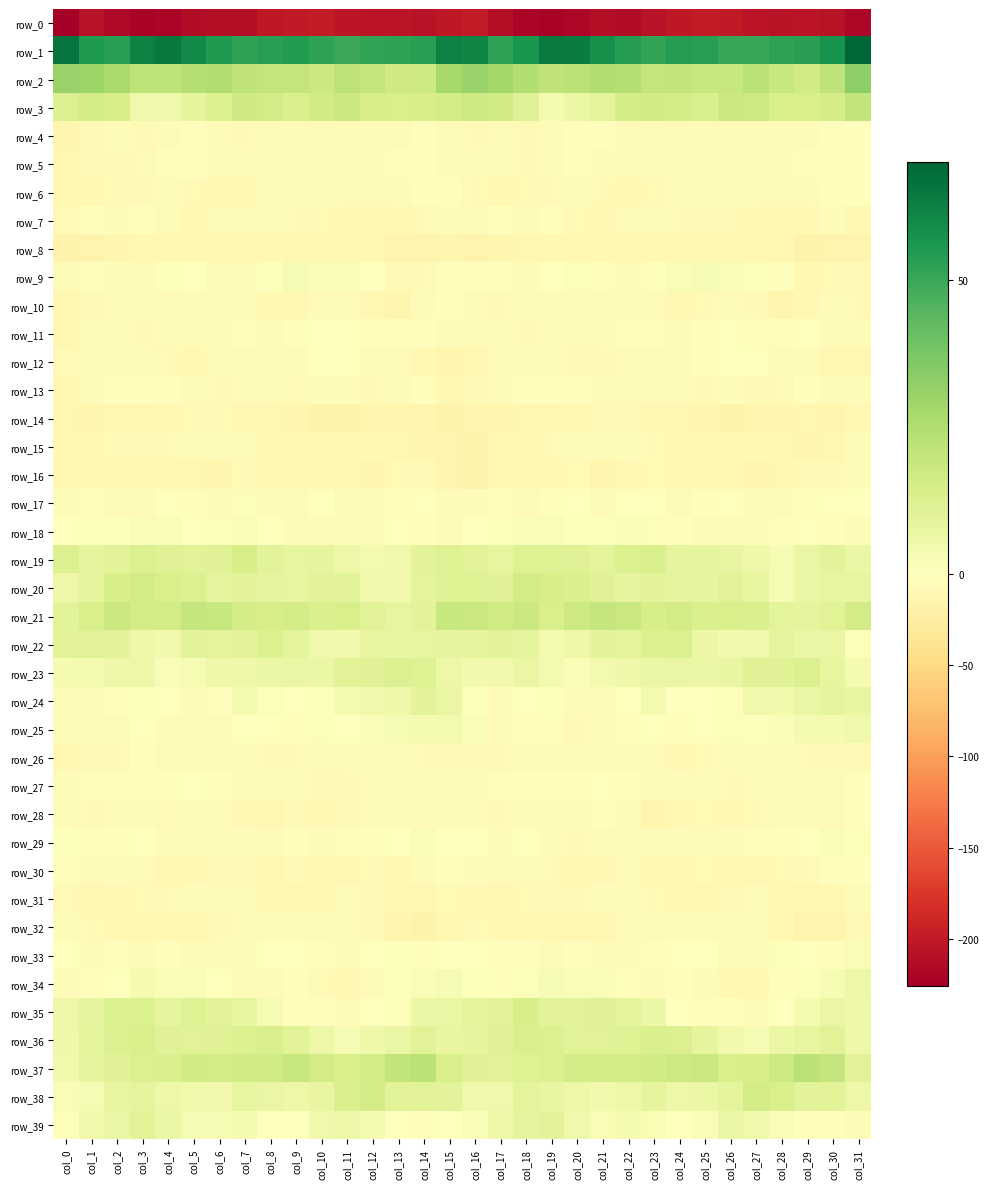

Which has a higher value, col_13 or col_15?

col_15